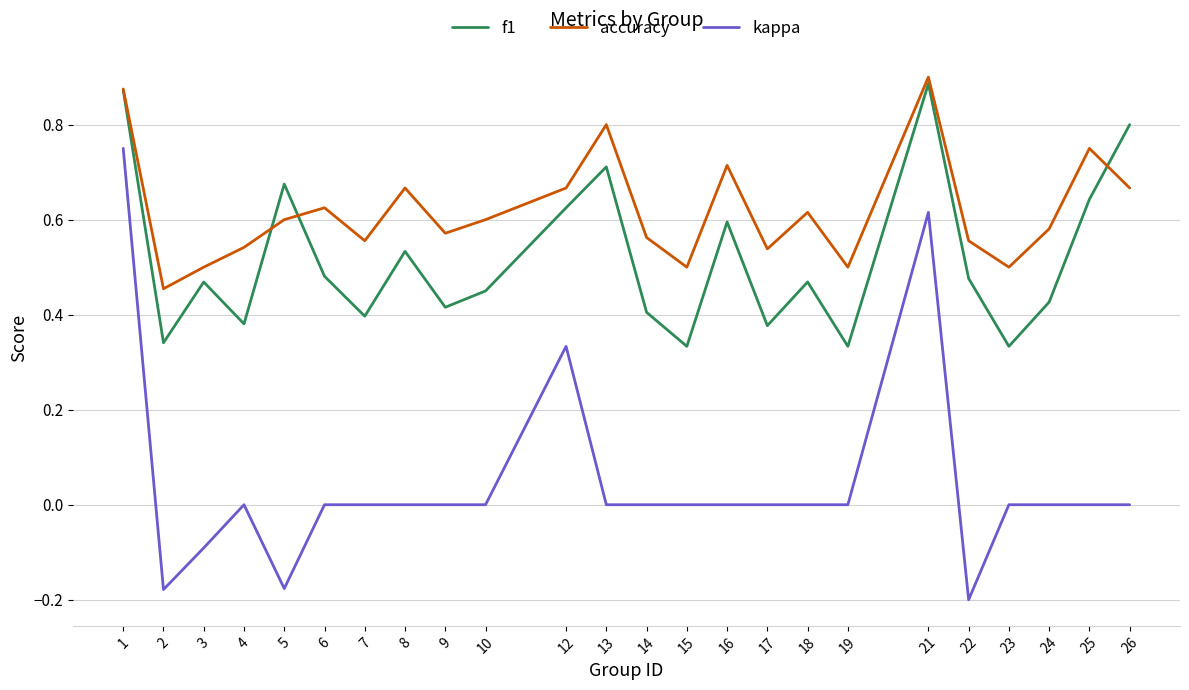

Where does the kappa series first go above 0?

1